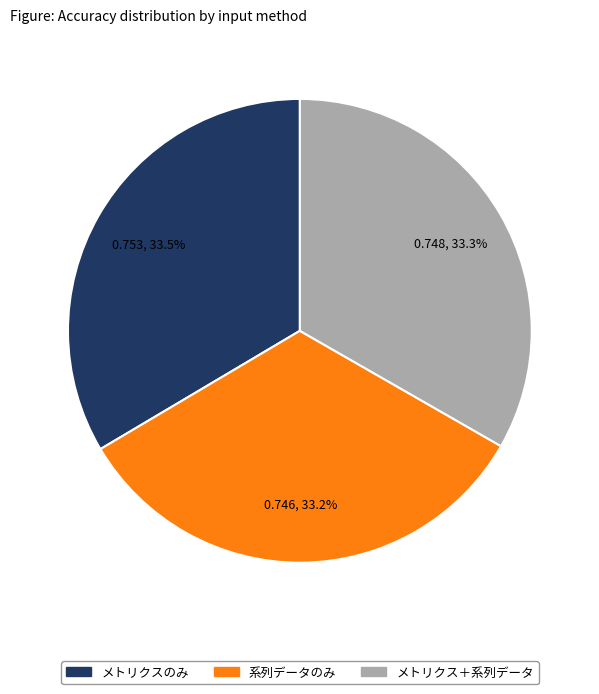

What is the total percentage of メトリクスのみ and 系列データのみ?

66.7%